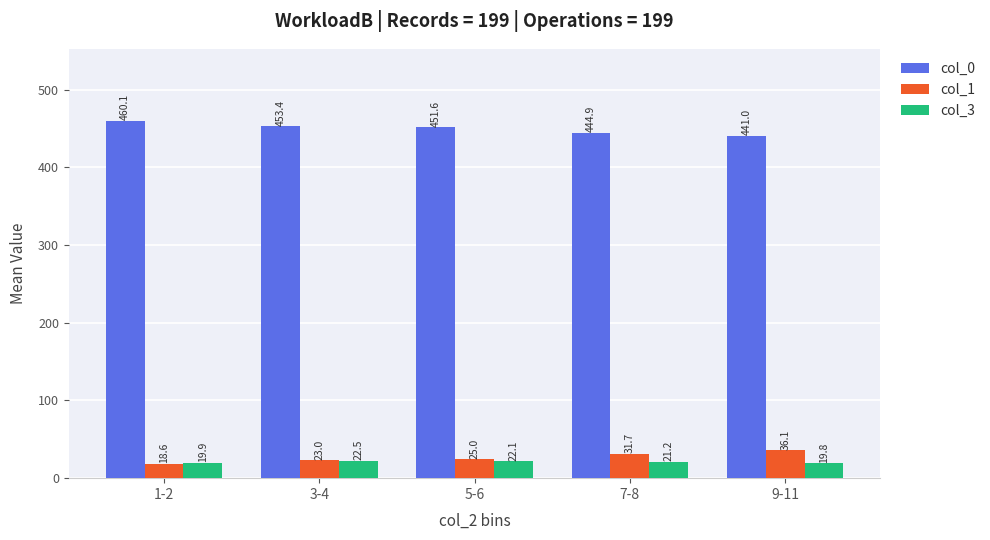

Reading right to left, transcribe all the data shown in this chart.

col_0: 441.0	444.9	451.6	453.4	460.1
col_1: 36.1	31.7	25.0	23.0	18.6
col_3: 19.8	21.2	22.1	22.5	19.9